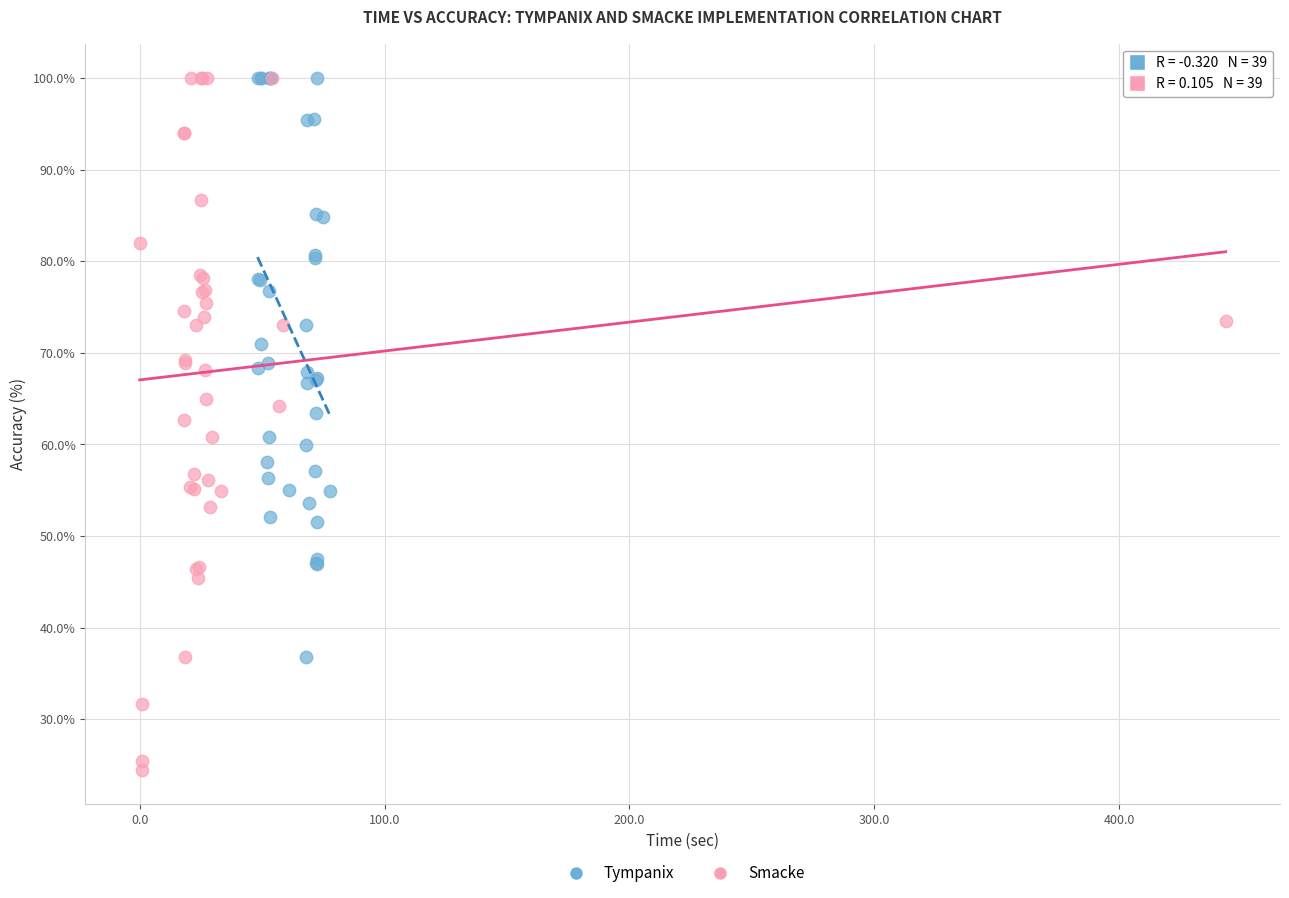

Which series has the largest Y range (max minus min)?

Smacke